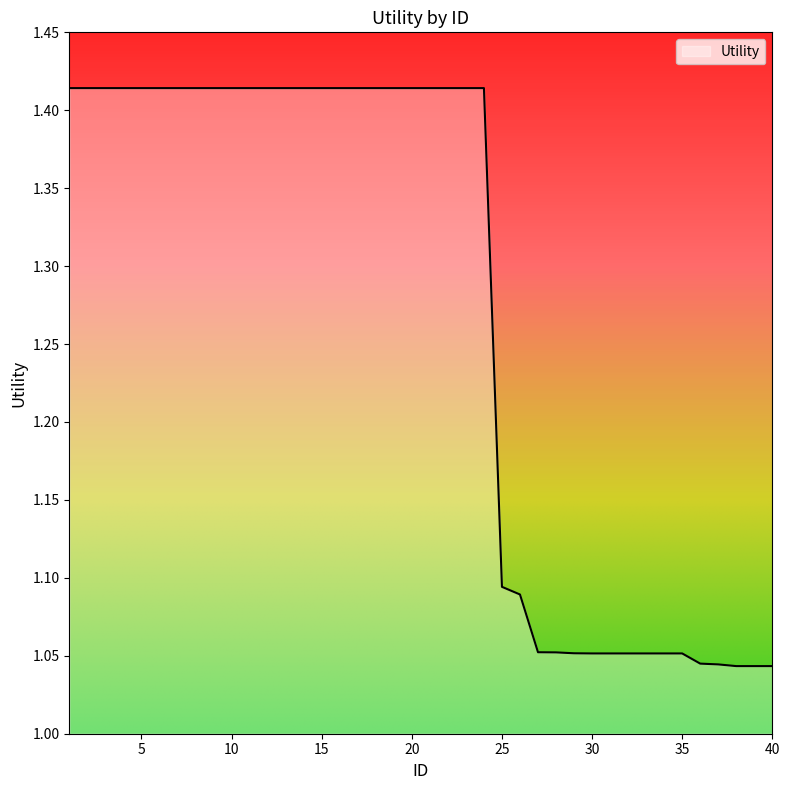

List the labels in order of value, largest first.

1, 2, 3, 4, 5, 6, 7, 8, 9, 10, 11, 12, 13, 14, 15, 16, 17, 18, 19, 20, 21, 22, 23, 24, 25, 26, 27, 28, 29, 30, 31, 32, 33, 34, 35, 36, 37, 38, 39, 40